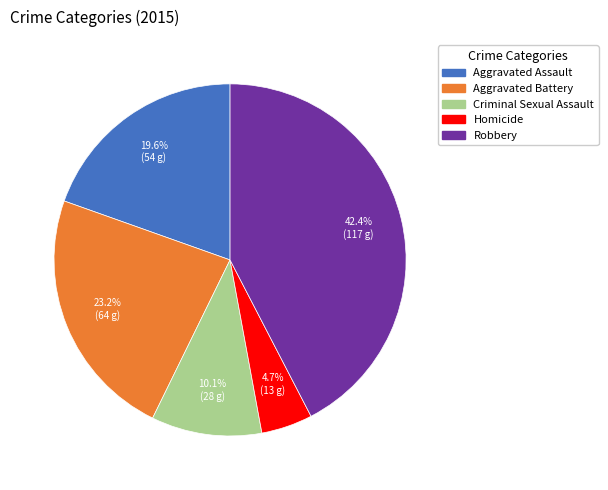

Approximately how many times larger is the value at Criminal Sexual Assault compared to Robbery?

0.2